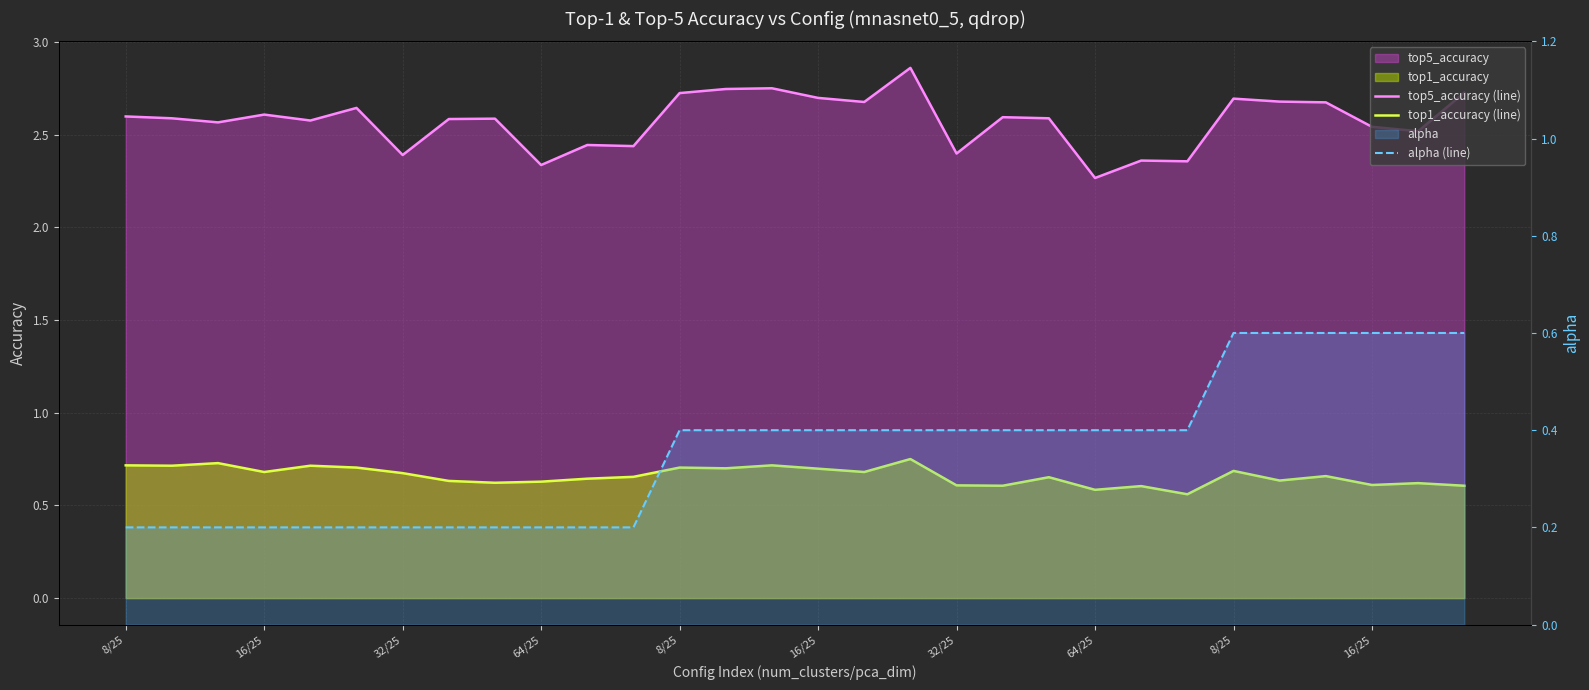

True or false: top5_accuracy (line) has a value of 1.2 at 16/25.

False